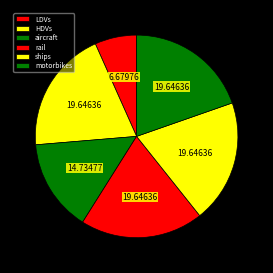

How many segments does this pie chart have?

6